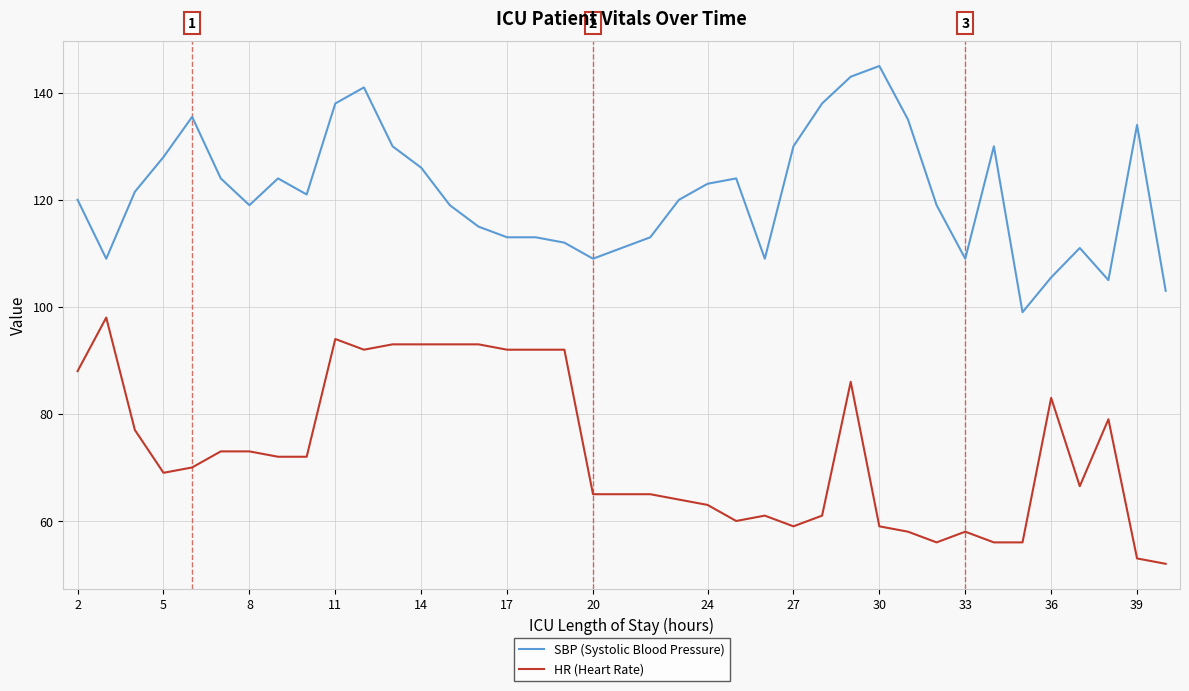

What is the difference between the maximum and minimum values in the HR (Heart Rate) series?

46.0